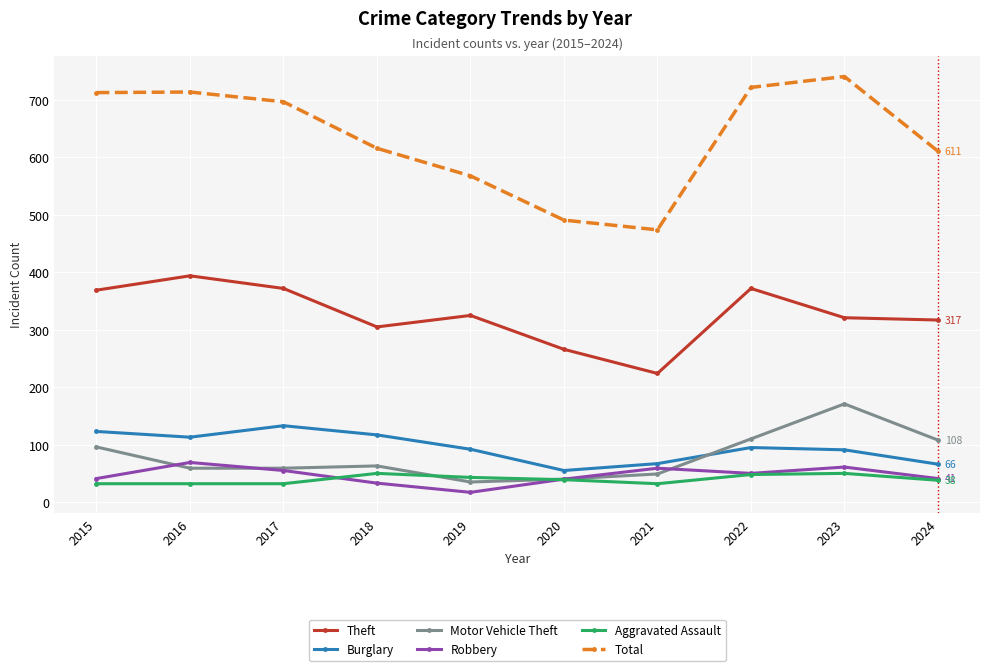

What is the difference between the maximum and minimum values in the Motor Vehicle Theft series?

136